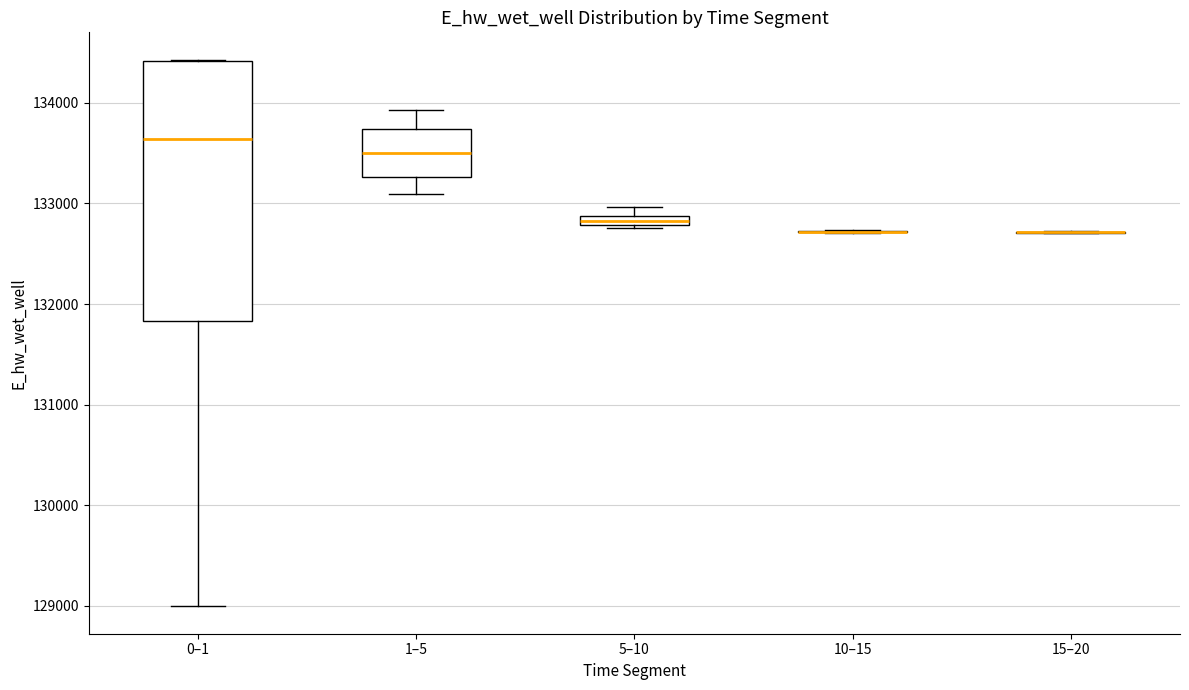

Comparing the boxes themselves (not the whiskers), which one is the tallest?

0–1